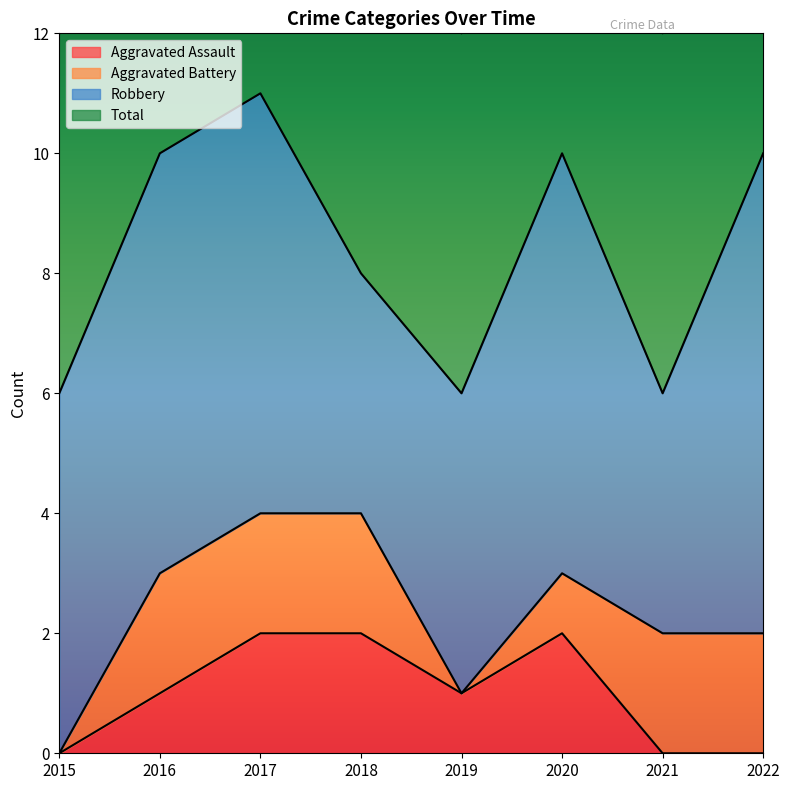

The Aggravated Assault series shows 2 at 2017. True or false?

True